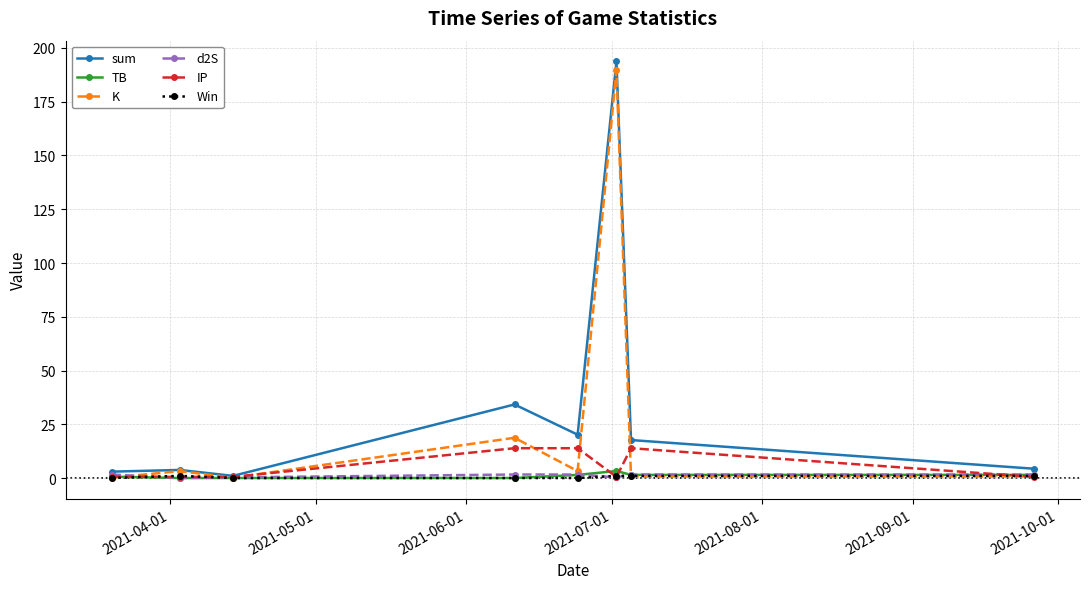

What is the greatest value displayed?

193.7